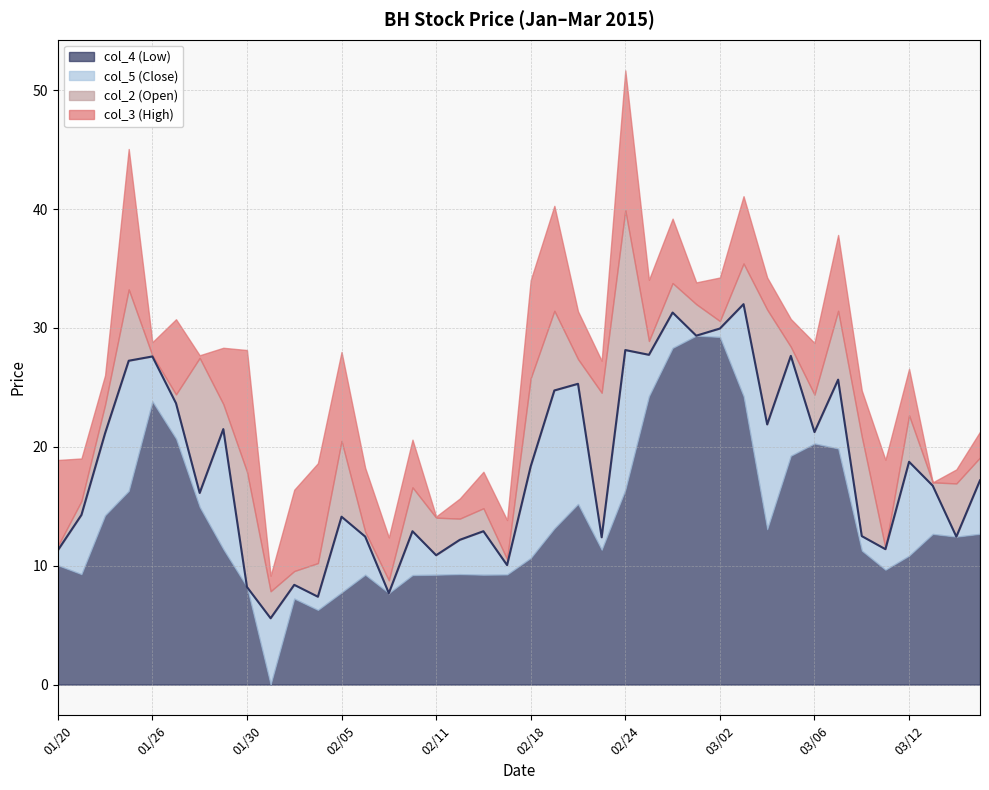

At which category is the sum across all series the highest?

02/24